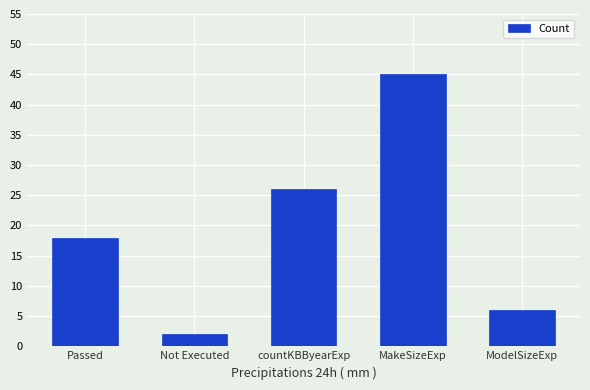

What position from the right is ModelSizeExp?

1